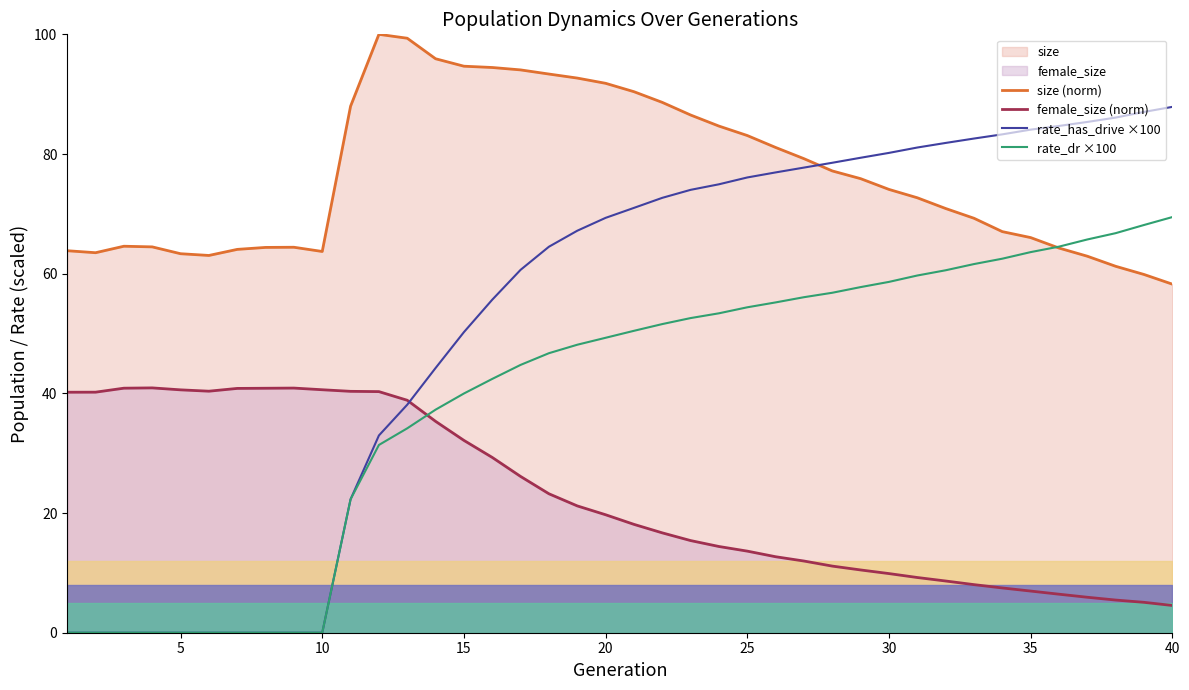

What is the difference between the second highest and minimum values in the size (norm) series?

41.1